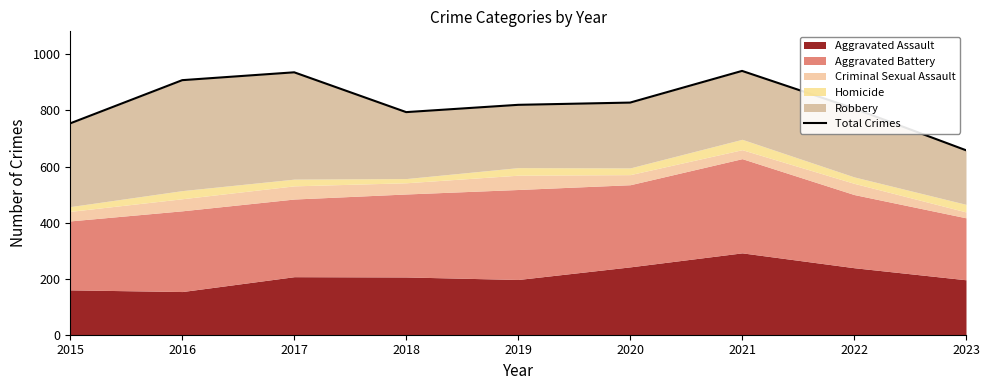

Where does the data first go above 820?

2016